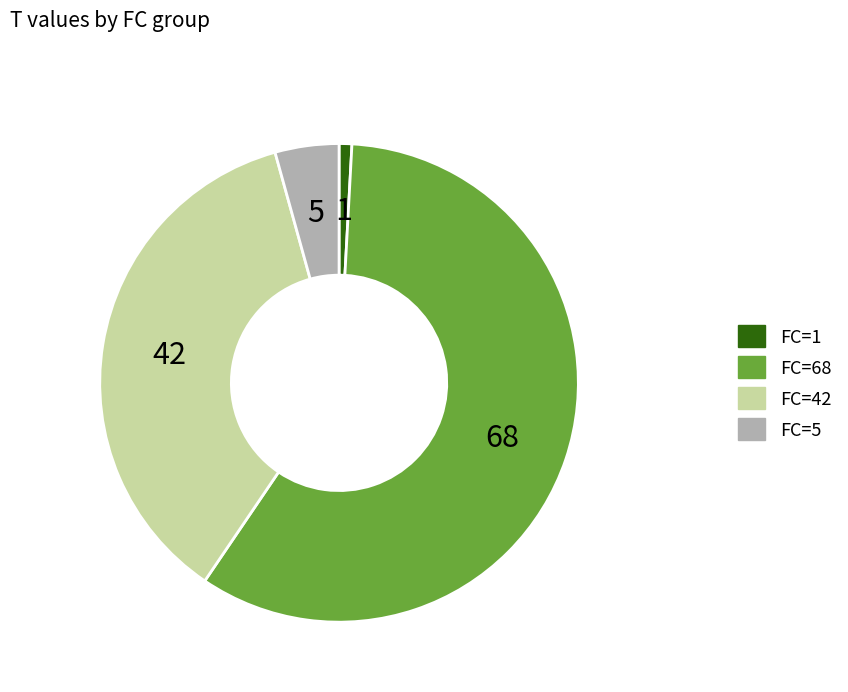

True or false: FC=1 accounts for 11% of the total.

False